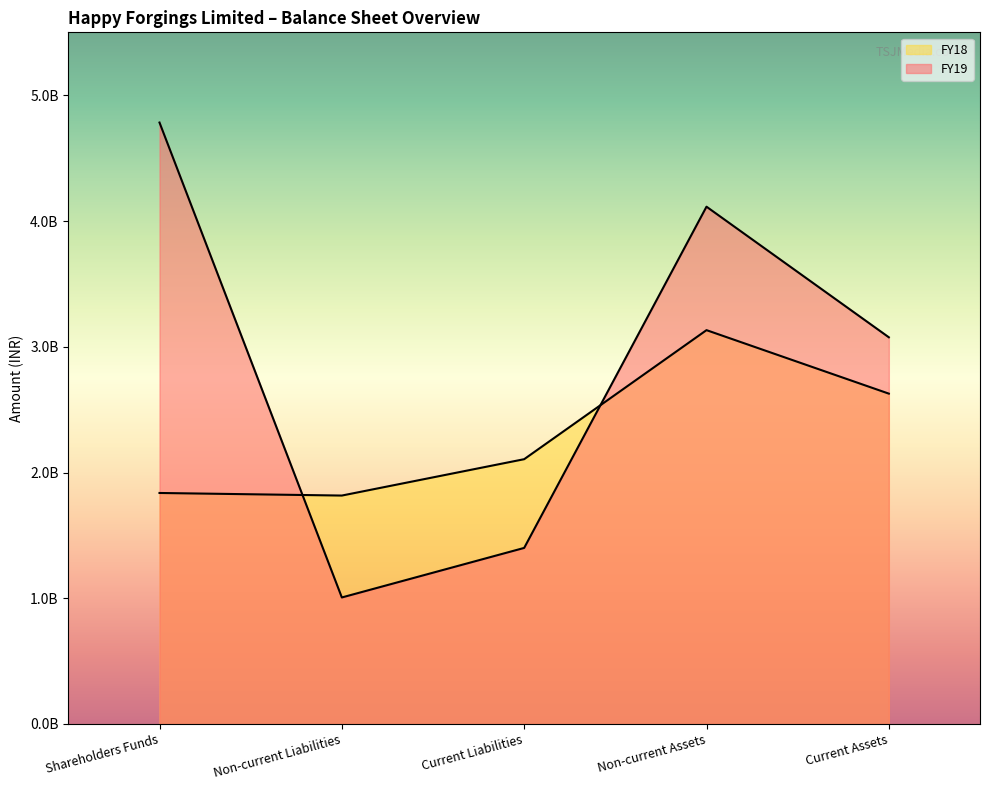

What is the difference between the maximum and second lowest values in the FY18 series?

1295519000